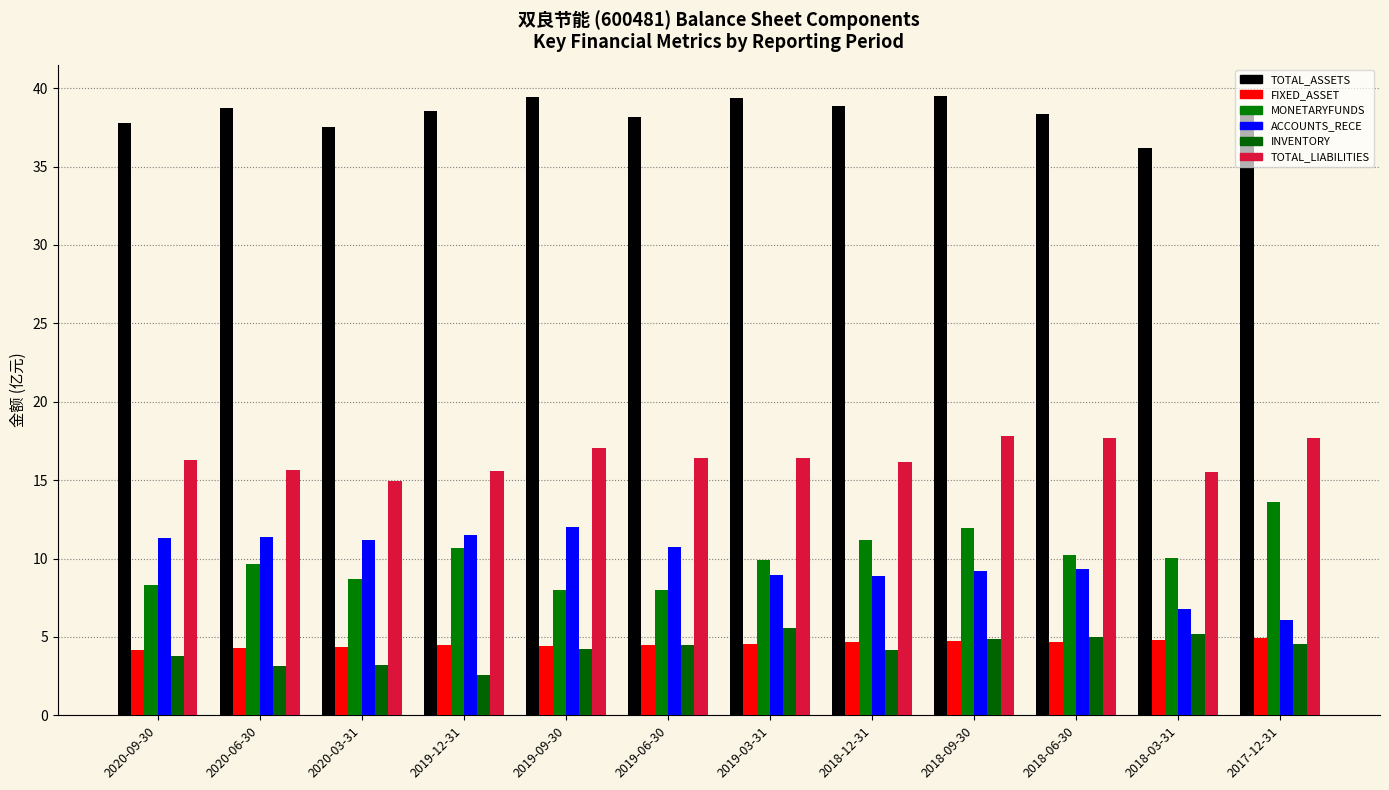

Read the TOTAL_ASSETS value at 2018-12-31.

38.9